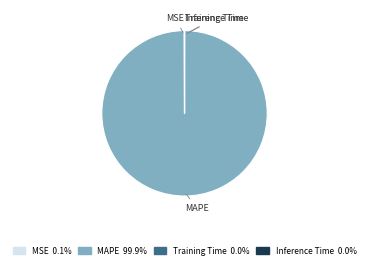

Does any single category account for the majority?

Yes